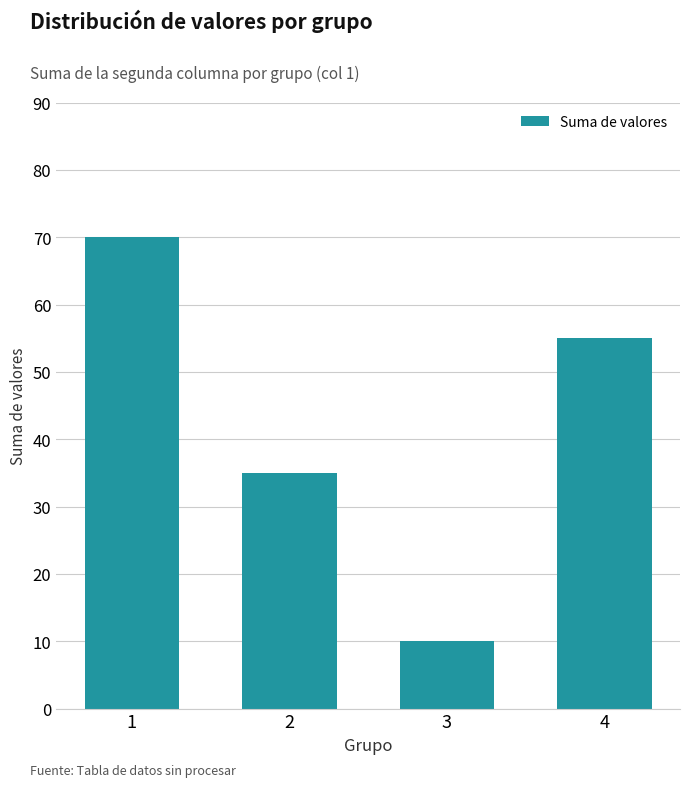

What is the difference between the values at 1 and 3?

60